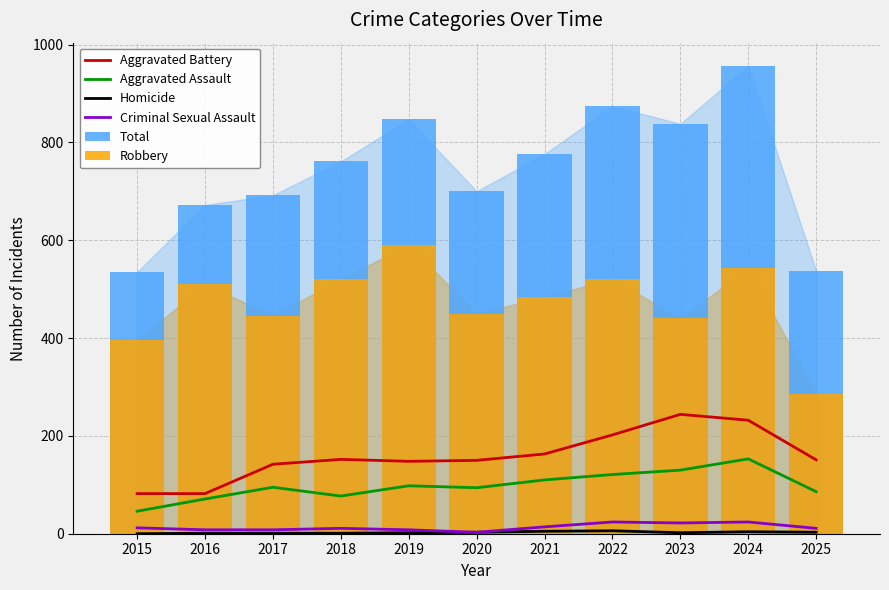

Reading left to right, list all the values displayed in this chart.

Aggravated Battery: 82	82	142	152	148	150	163	202	244	232	151
Aggravated Assault: 46	71	95	77	98	94	110	121	130	153	86
Homicide: 0	1	1	1	2	3	5	6	2	4	3
Criminal Sexual Assault: 12	8	8	11	8	3	14	24	22	24	11
Total: 535	672	692	761	847	700	776	874	838	956	537
Robbery: 395	510	446	520	591	450	484	521	440	543	286